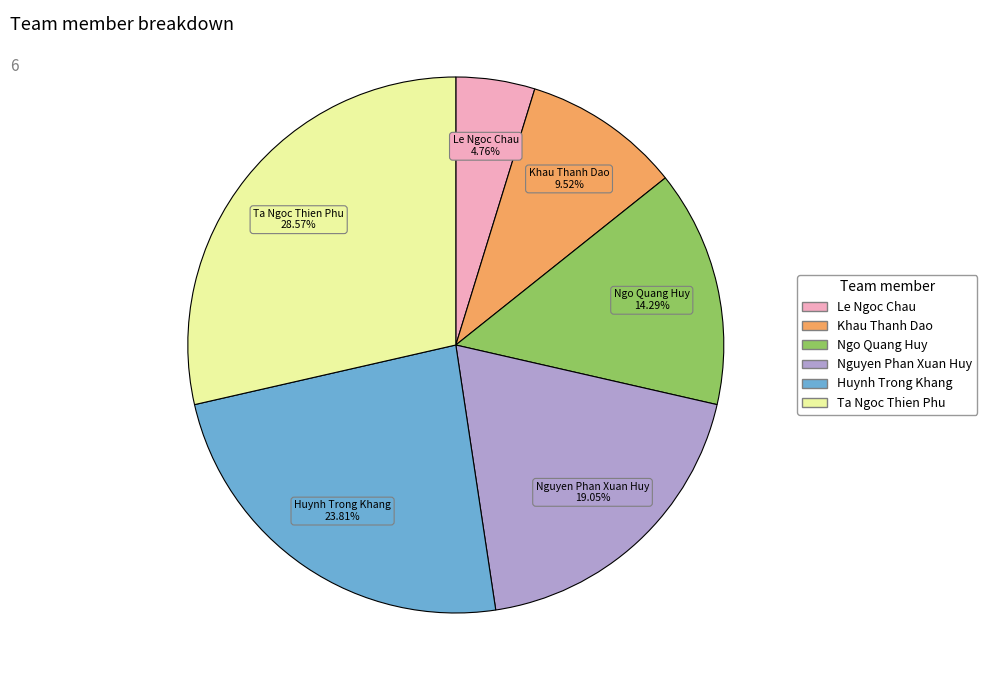

Is it true that Khau Thanh Dao is 23% of the pie?

False